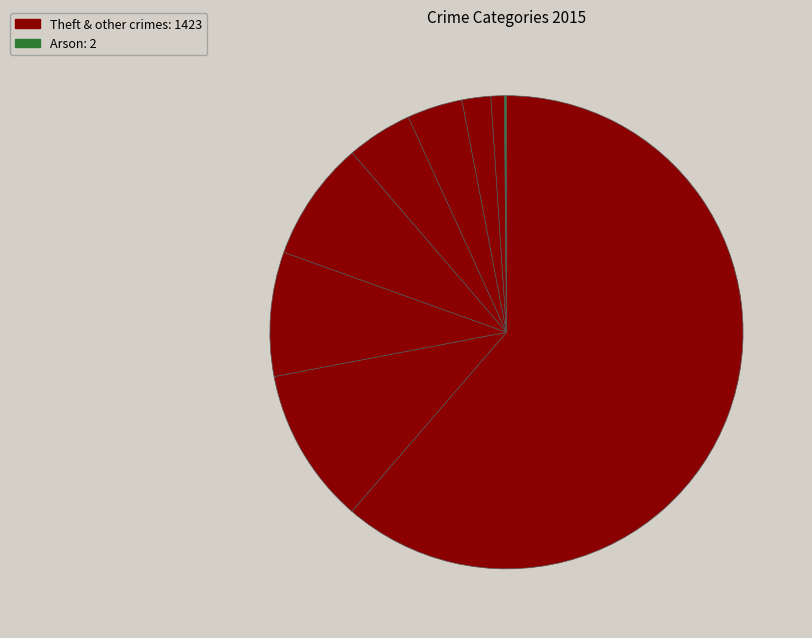

Which slice represents more than half of the pie?

Theft